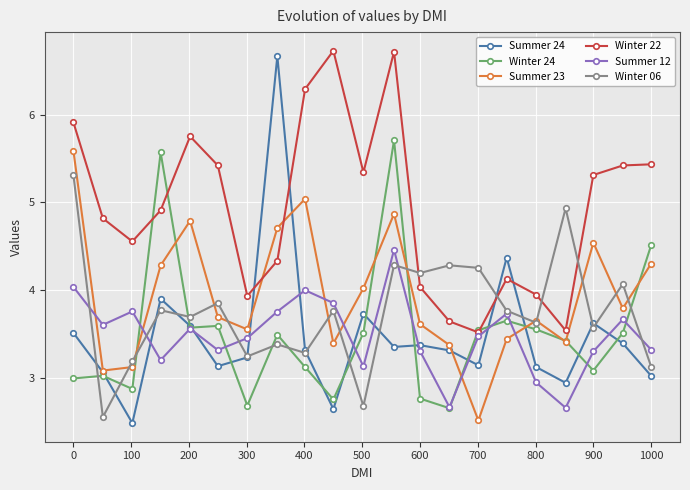

What is the value of the Summer 24 point at the 7th from the left?

3.2